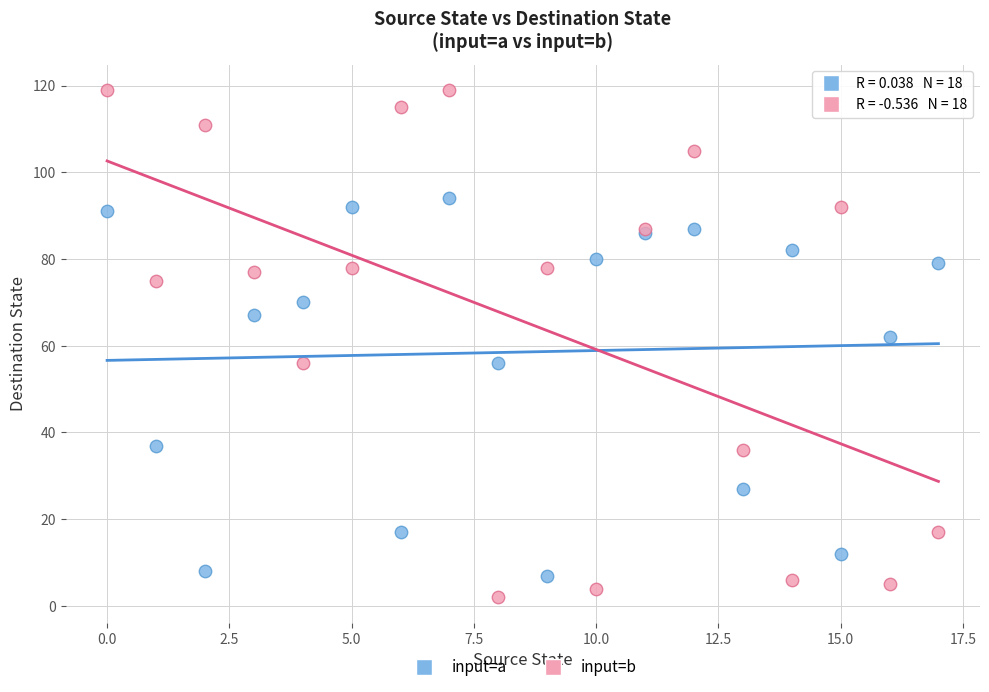

Which series has the widest spread of Y values?

input=b